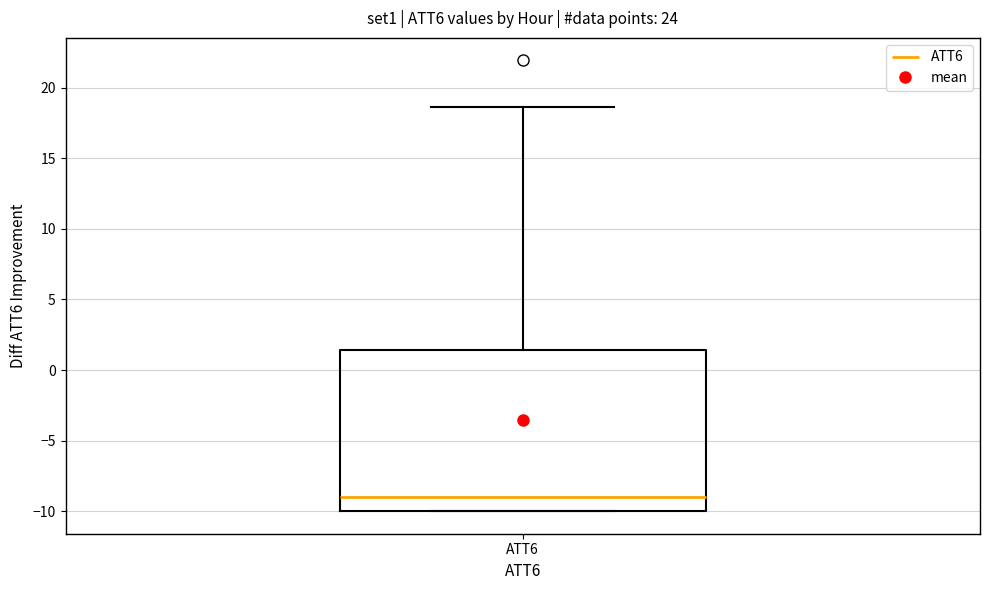

Read this box plot against the y-axis: the position of the median line, the range covered by the box, and the ends of both whiskers. The values are not printed on the chart, so give them approximately, as read against the axis.

median -9.0, box -10.0 to 1.5, whiskers -10.0 to 18.5